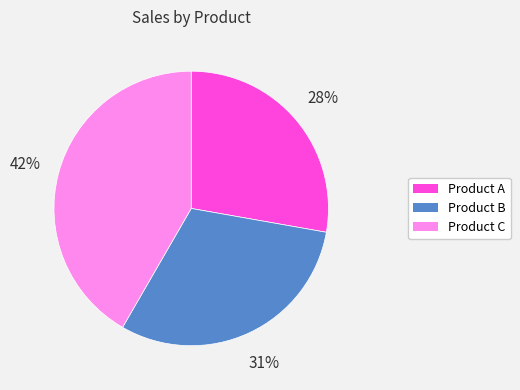

Which slice is the smallest?

Product A